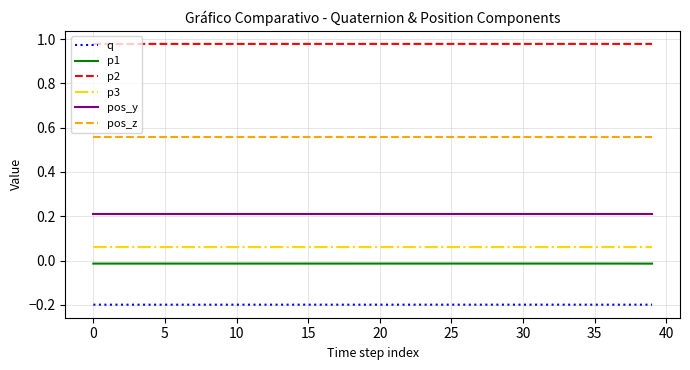

True or false: q and p3 cross at least once.

False